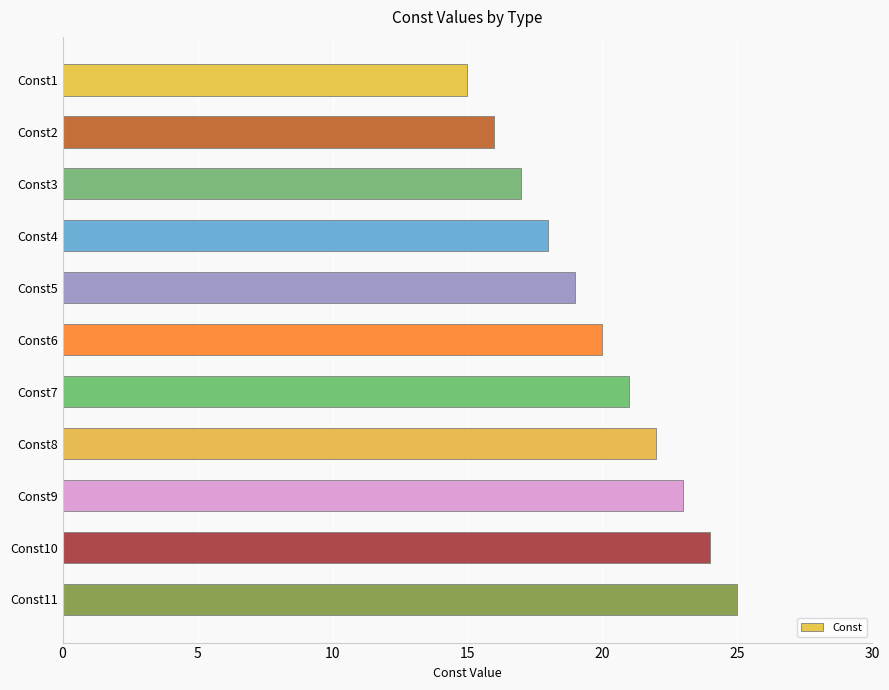

The chart shows a value of 23 at Const9. True or false?

True